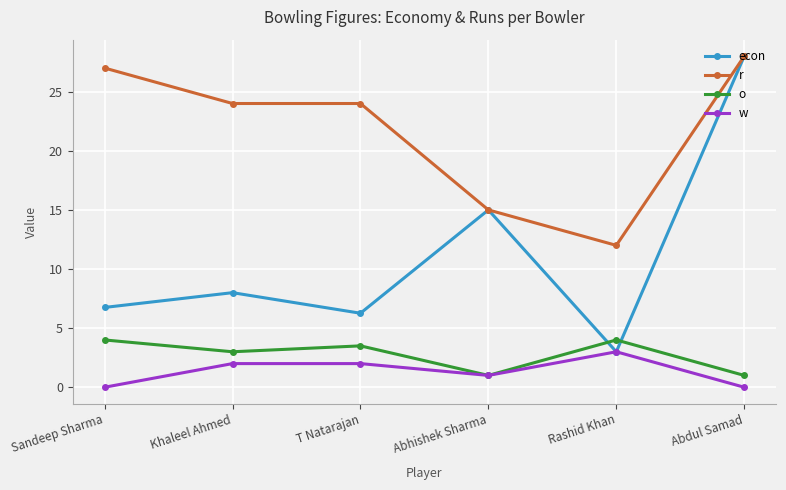

What is the spread (max minus min) of values at Abdul Samad?

28.0